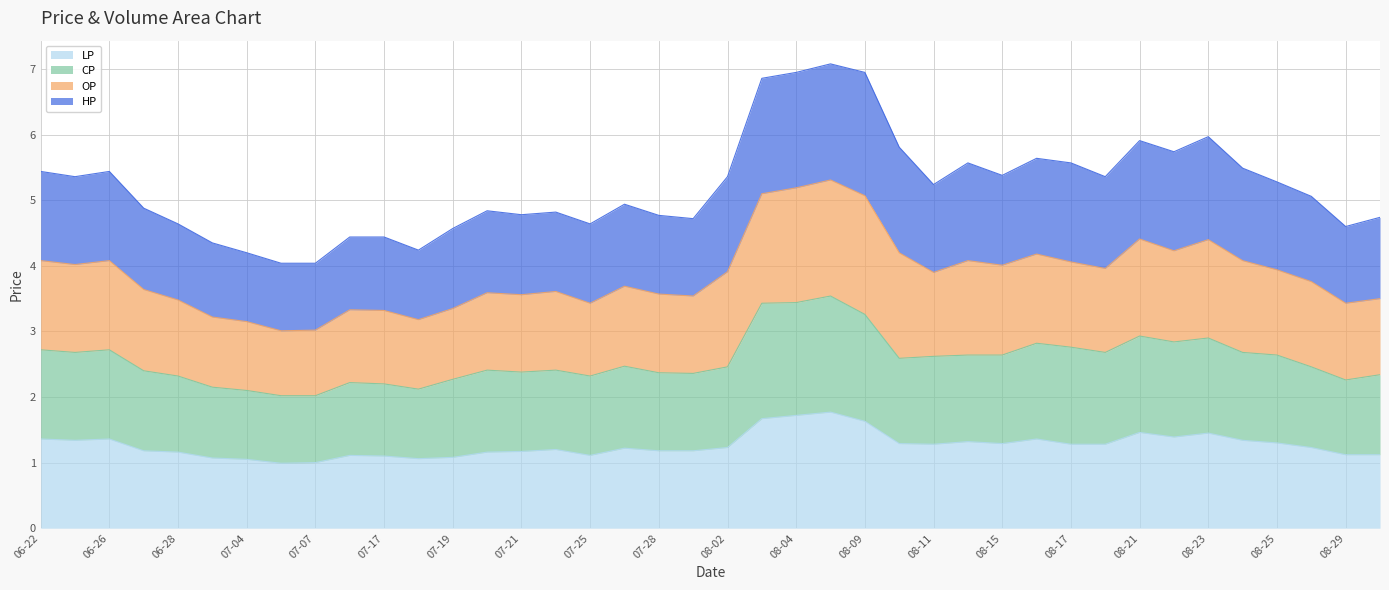

What is the total value across all series at 08-21?

5.9